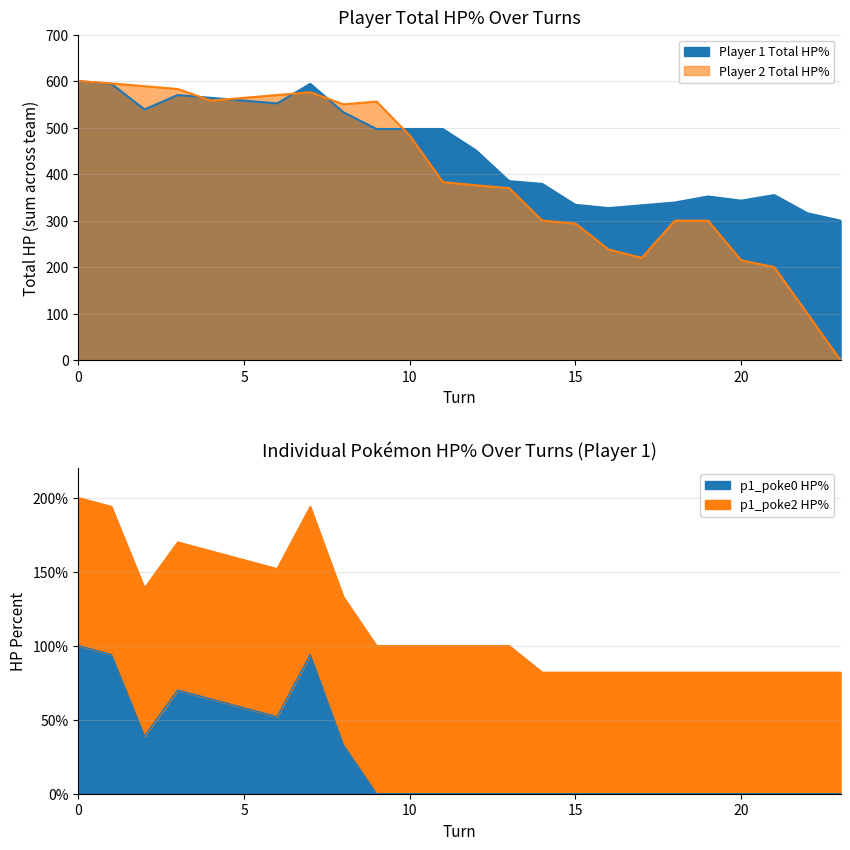

True or false: player2_total_hpPercent has a value of 453 at 14.

False